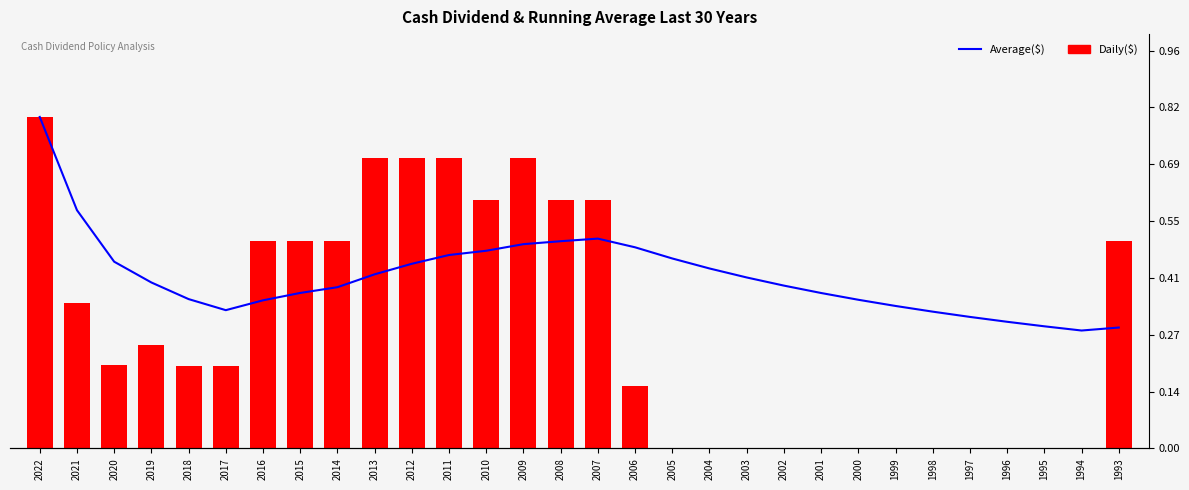

Is the value of Daily($) at 2010 greater than the value of Average($) at 2001?

Yes